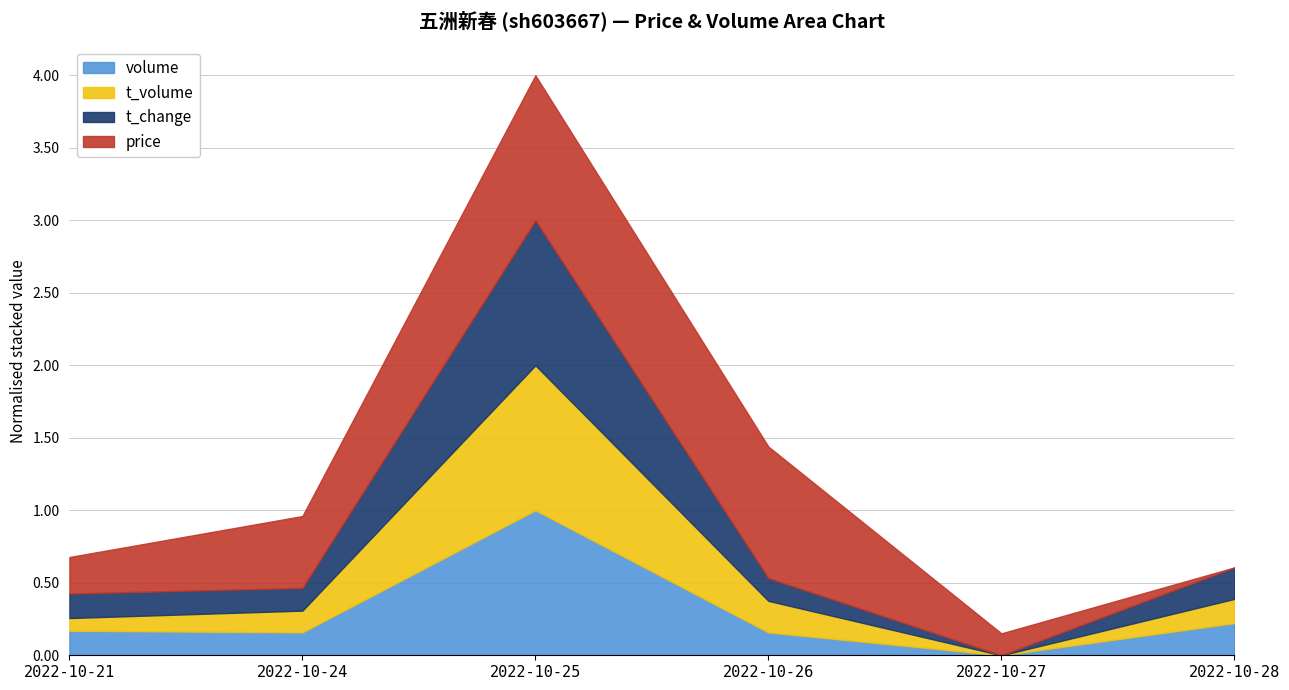

Which category has the lowest value in the volume series?

2022-10-27